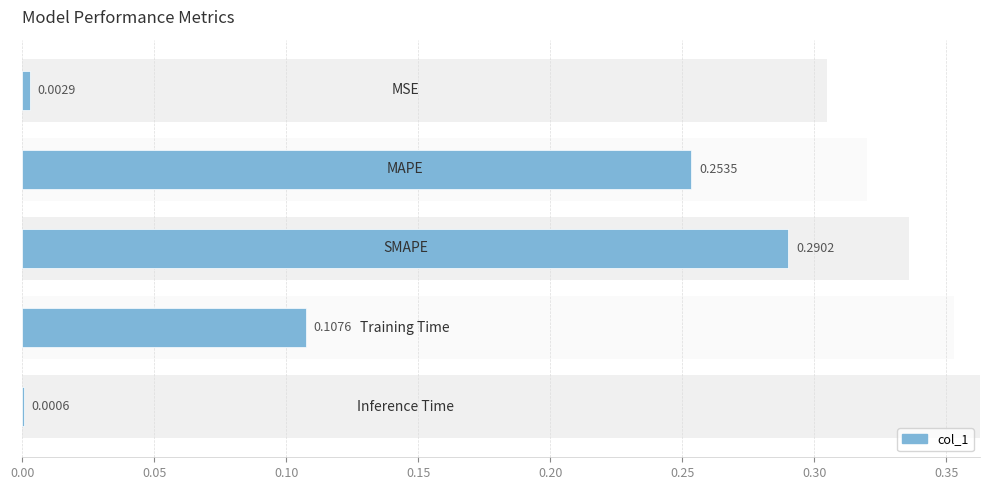

The chart shows a value of 0.0 at 0.00. True or false?

False